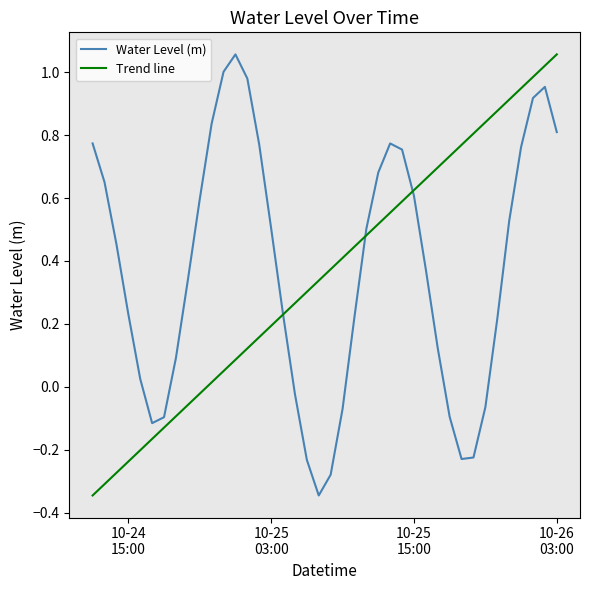

The value at 2024-10-24 18:00:00 is -0.1. True or false?

True